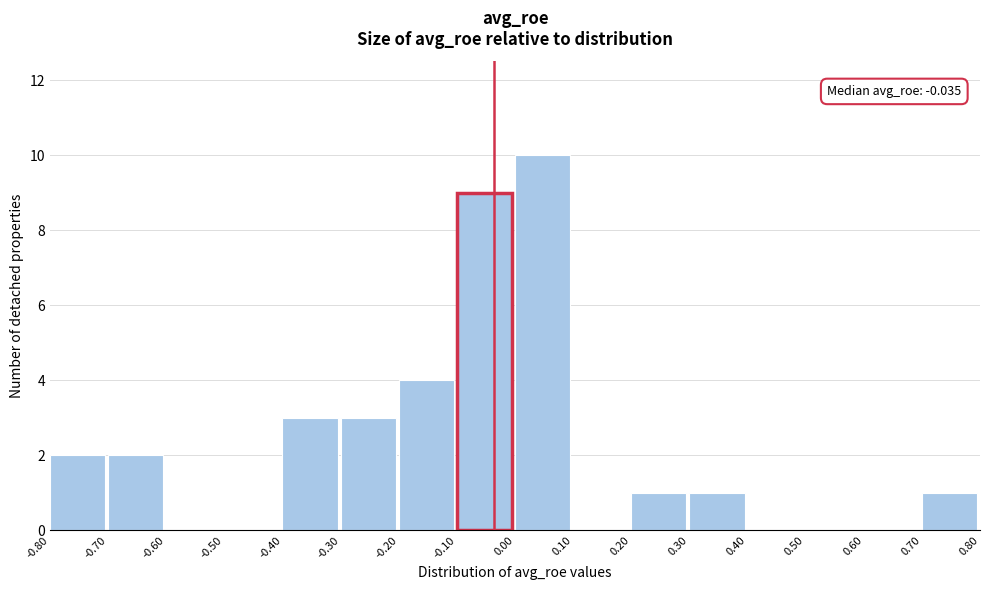

Which range on the x-axis has the tallest bar?

0.00 to 0.10